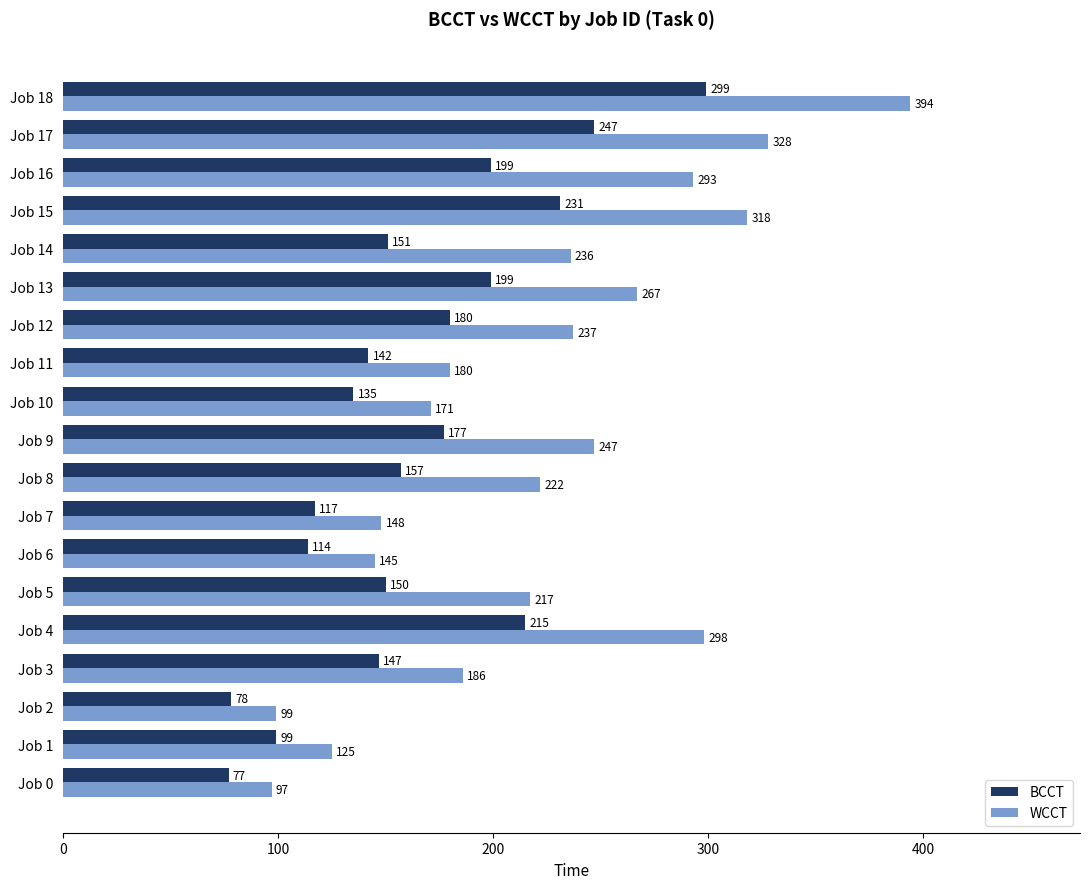

How many values in the WCCT series are below 222?

9